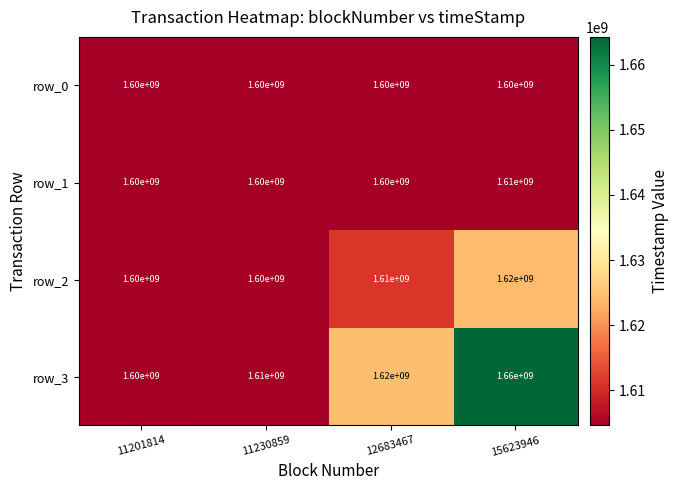

What is the total value across all series at 12683467?

6430000000